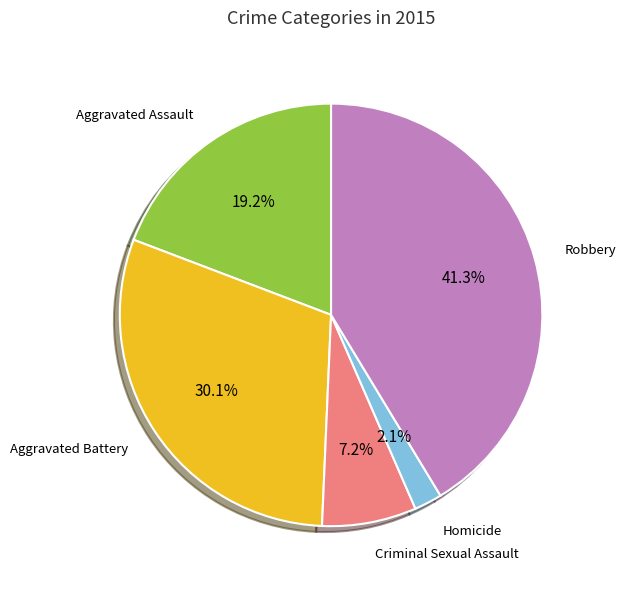

Which category has the smallest portion of the pie?

Homicide